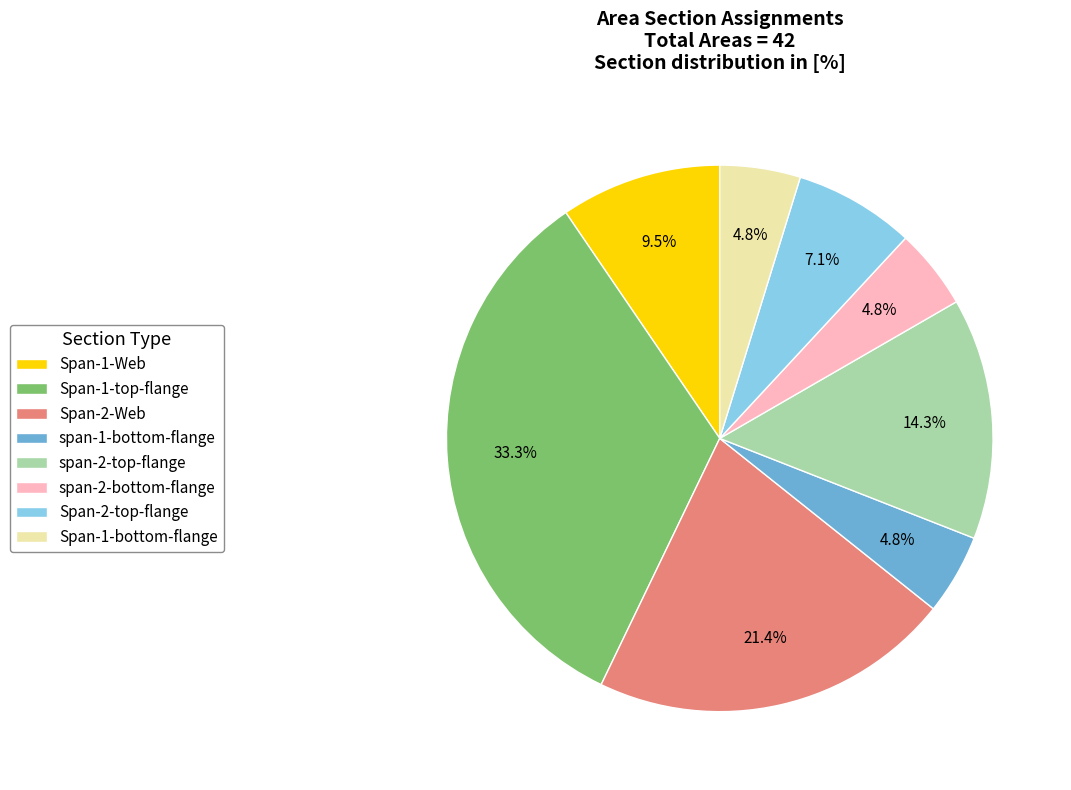

How many segments does this pie chart have?

8